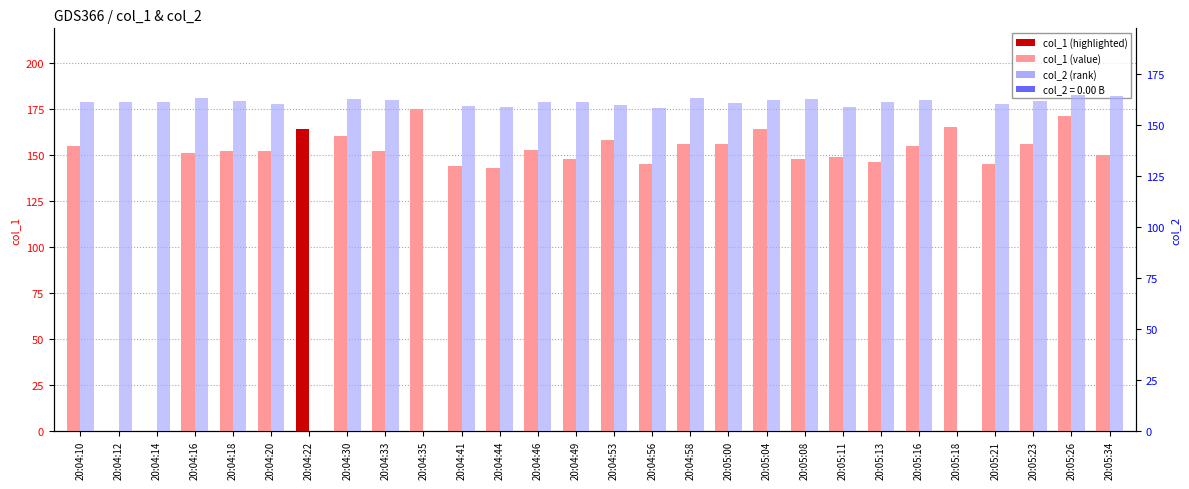

What is the sum of all col_1 (value) values?

4009.1